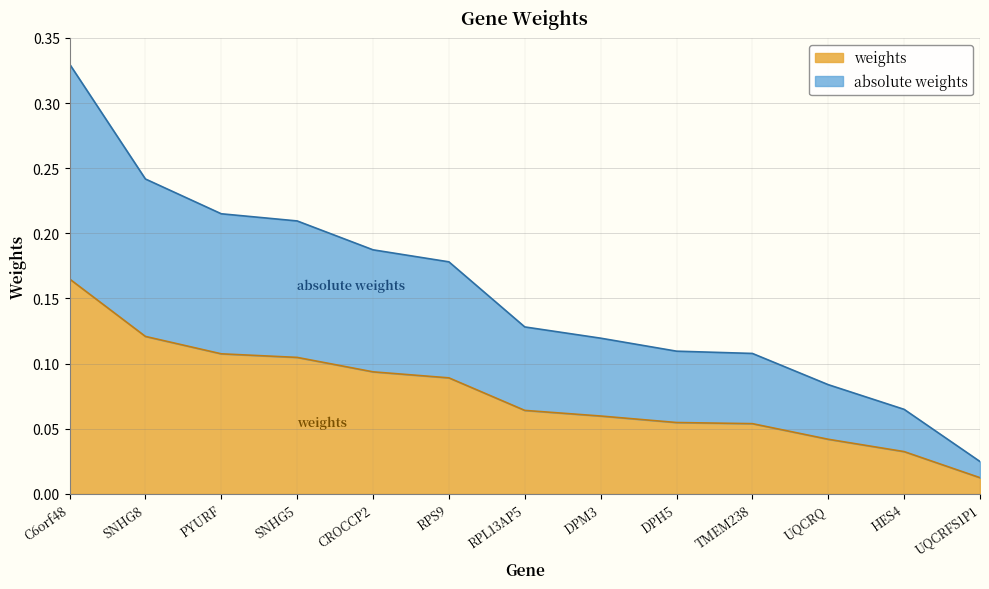

The weights series shows 0.0 at RPS9. True or false?

False